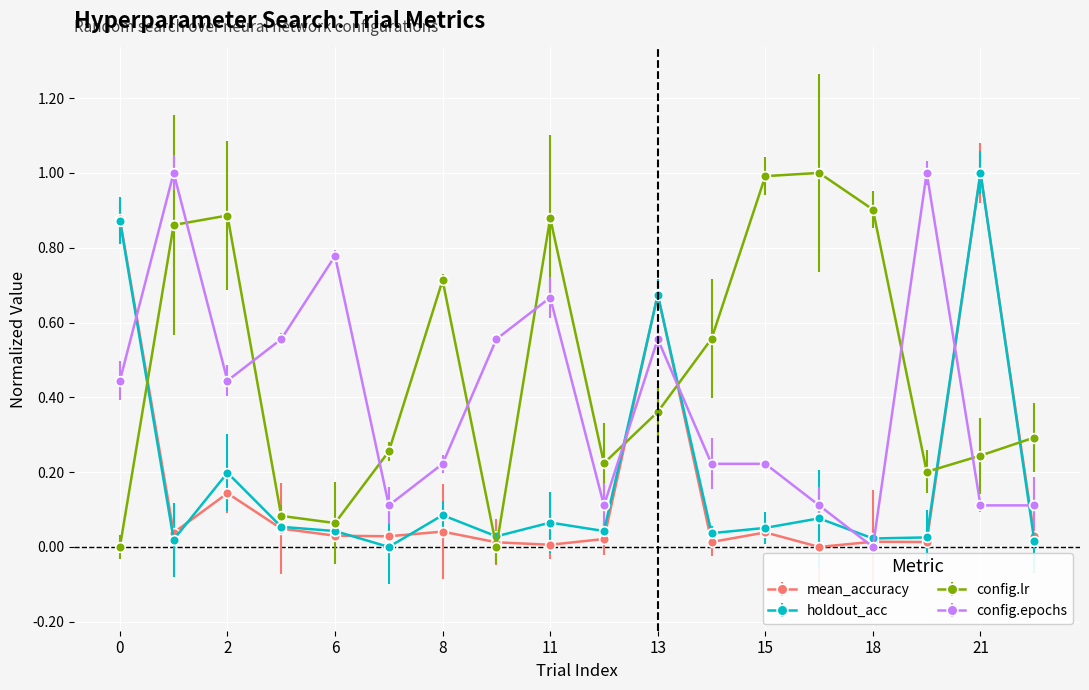

Which series has the largest total across all categories?

config.lr